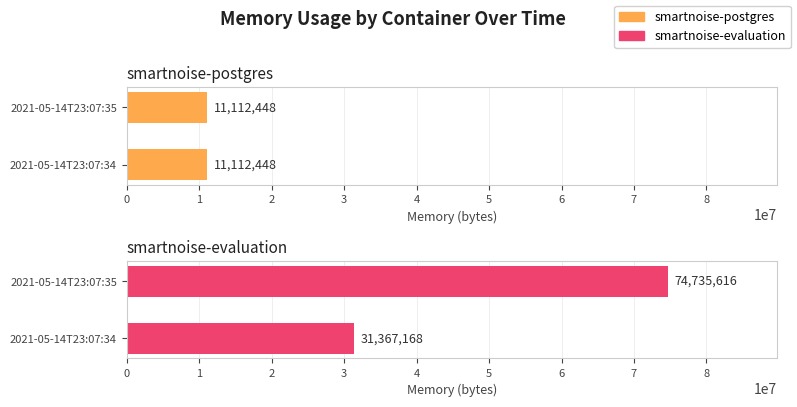

Rank the series by their average value, from lowest to highest.

smartnoise-postgres, smartnoise-evaluation